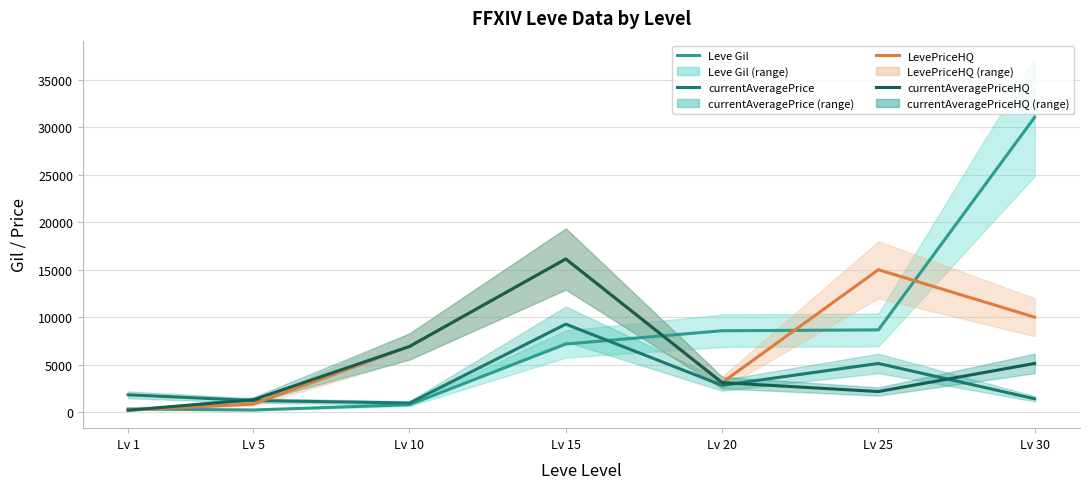

Which series has the largest total across all categories?

Leve Gil